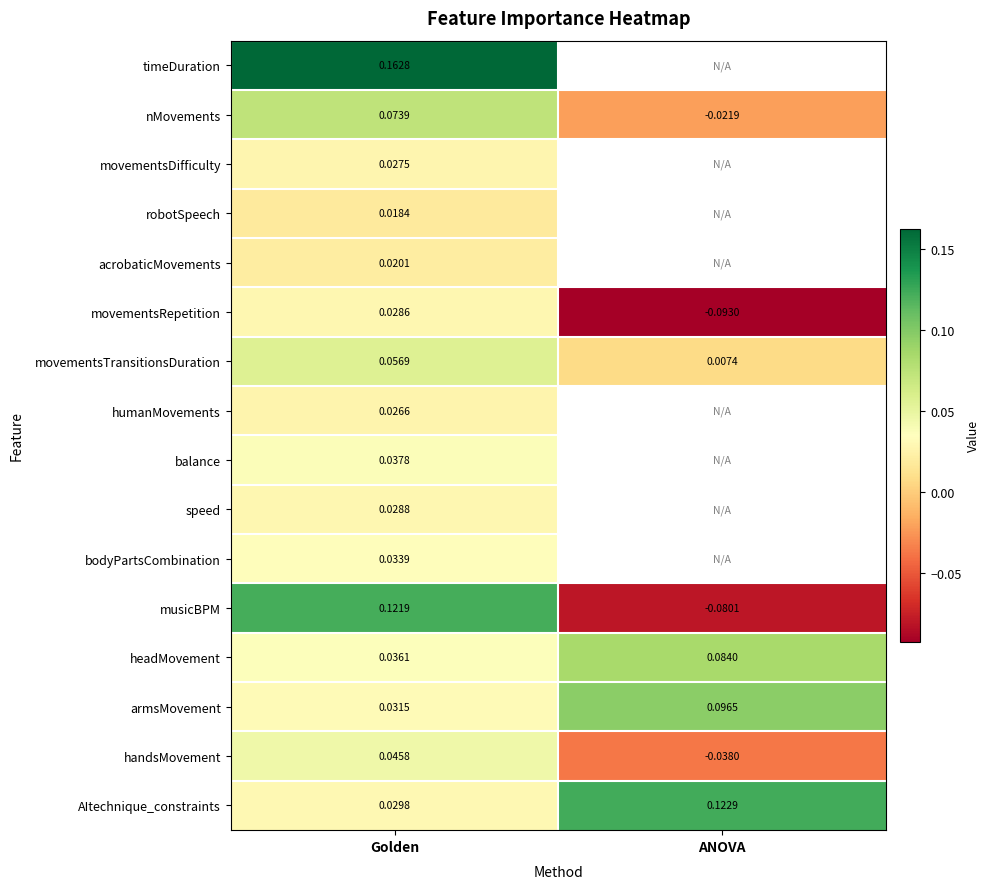

Rank the series at Golden from lowest to highest value.

robotSpeech, acrobaticMovements, humanMovements, movementsDifficulty, movementsRepetition, speed, AItechnique_constraints, armsMovement, bodyPartsCombination, headMovement, balance, handsMovement, movementsTransitionsDuration, nMovements, musicBPM, timeDuration